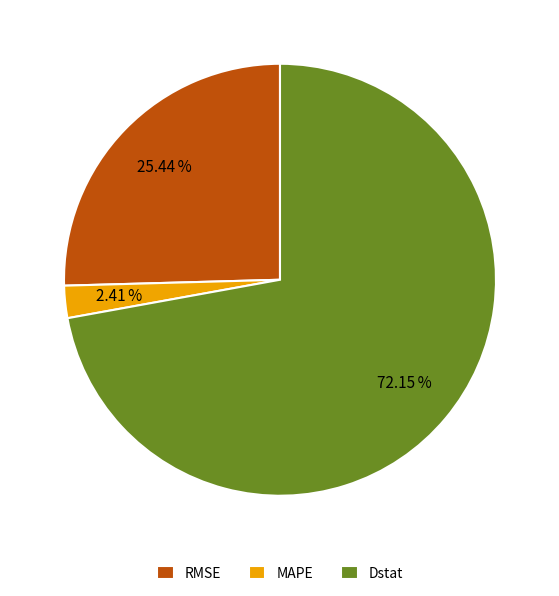

What is the majority slice?

Dstat